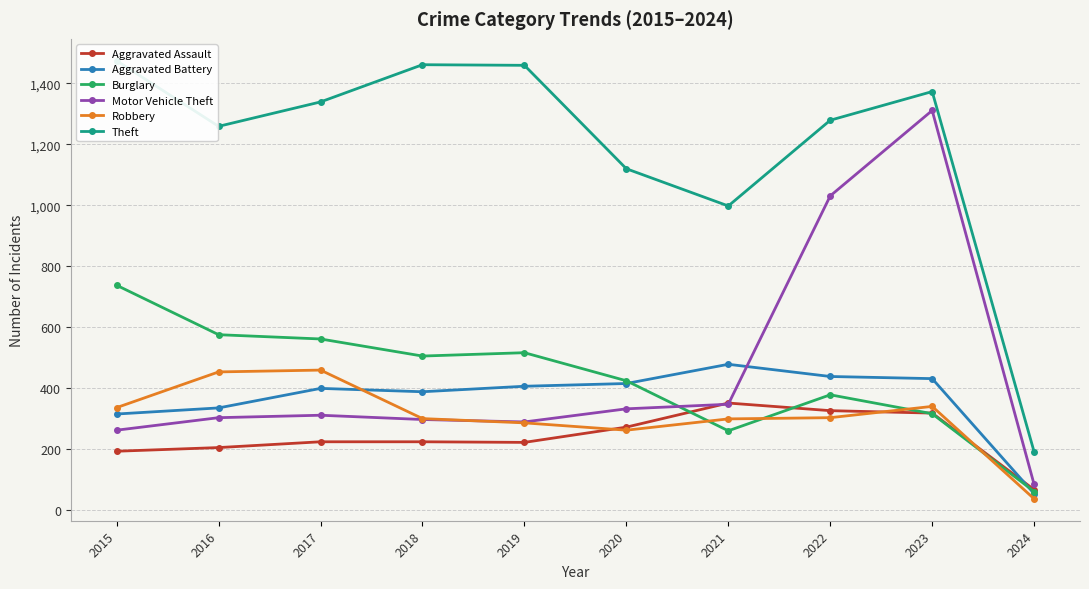

True or false: Aggravated Assault and Theft cross at least once.

False